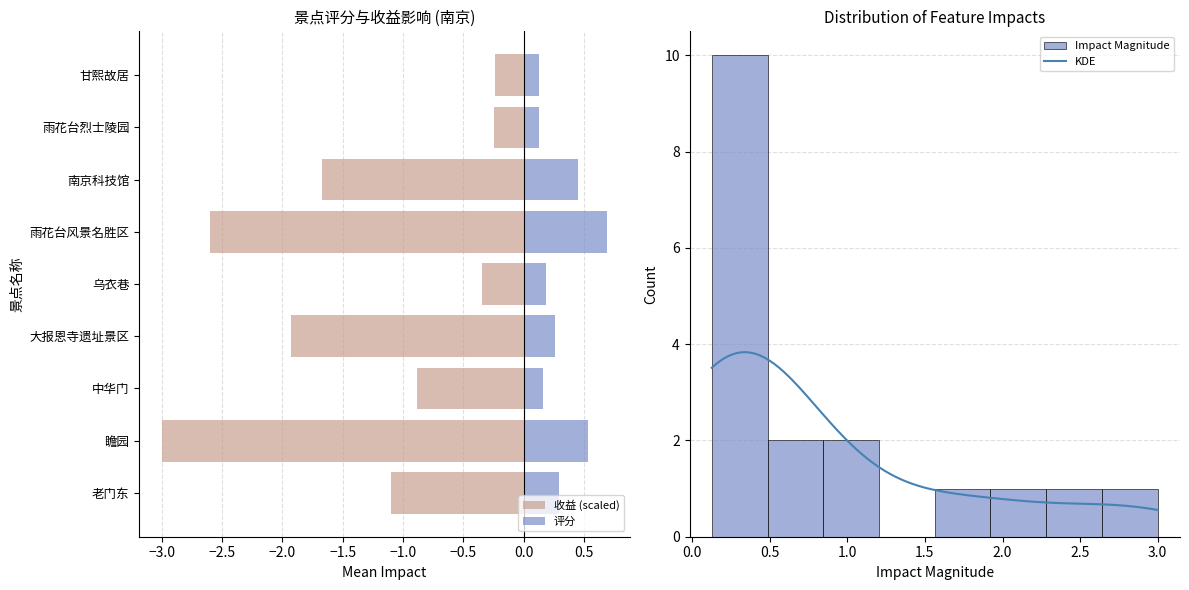

List the series in order of their peak value, lowest first.

收益, 评分